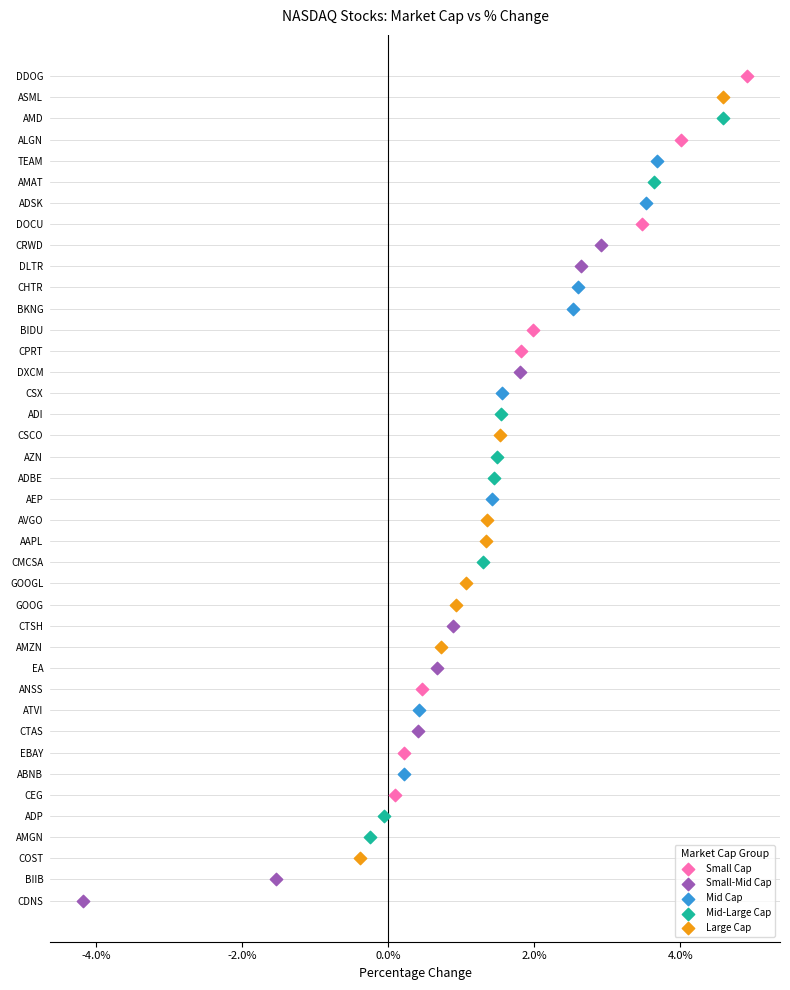

What are all the series names shown in the legend?

Small Cap, Small-Mid Cap, Mid Cap, Mid-Large Cap, Large Cap